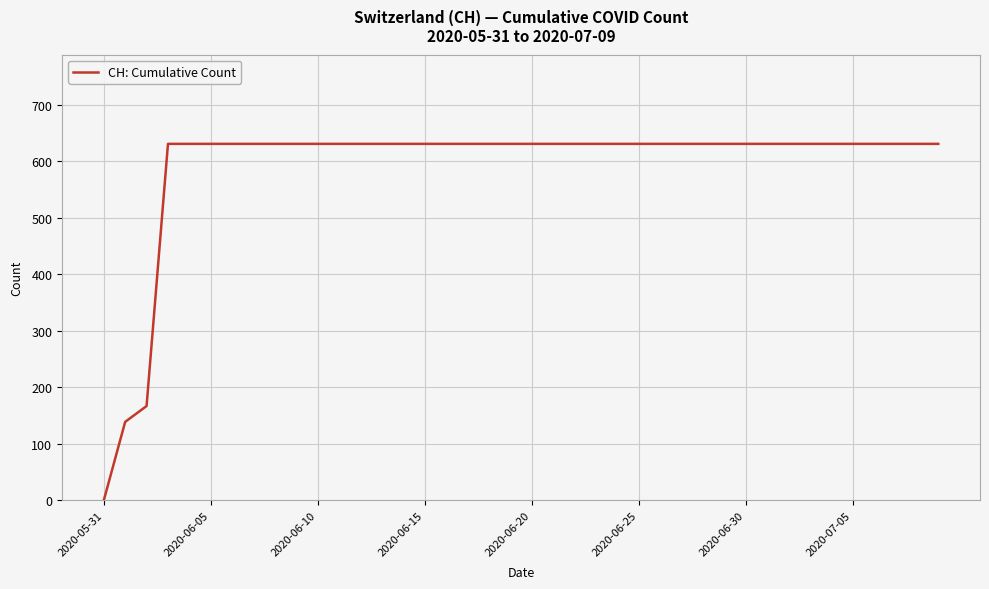

Does the chart have visible grid lines?

Yes